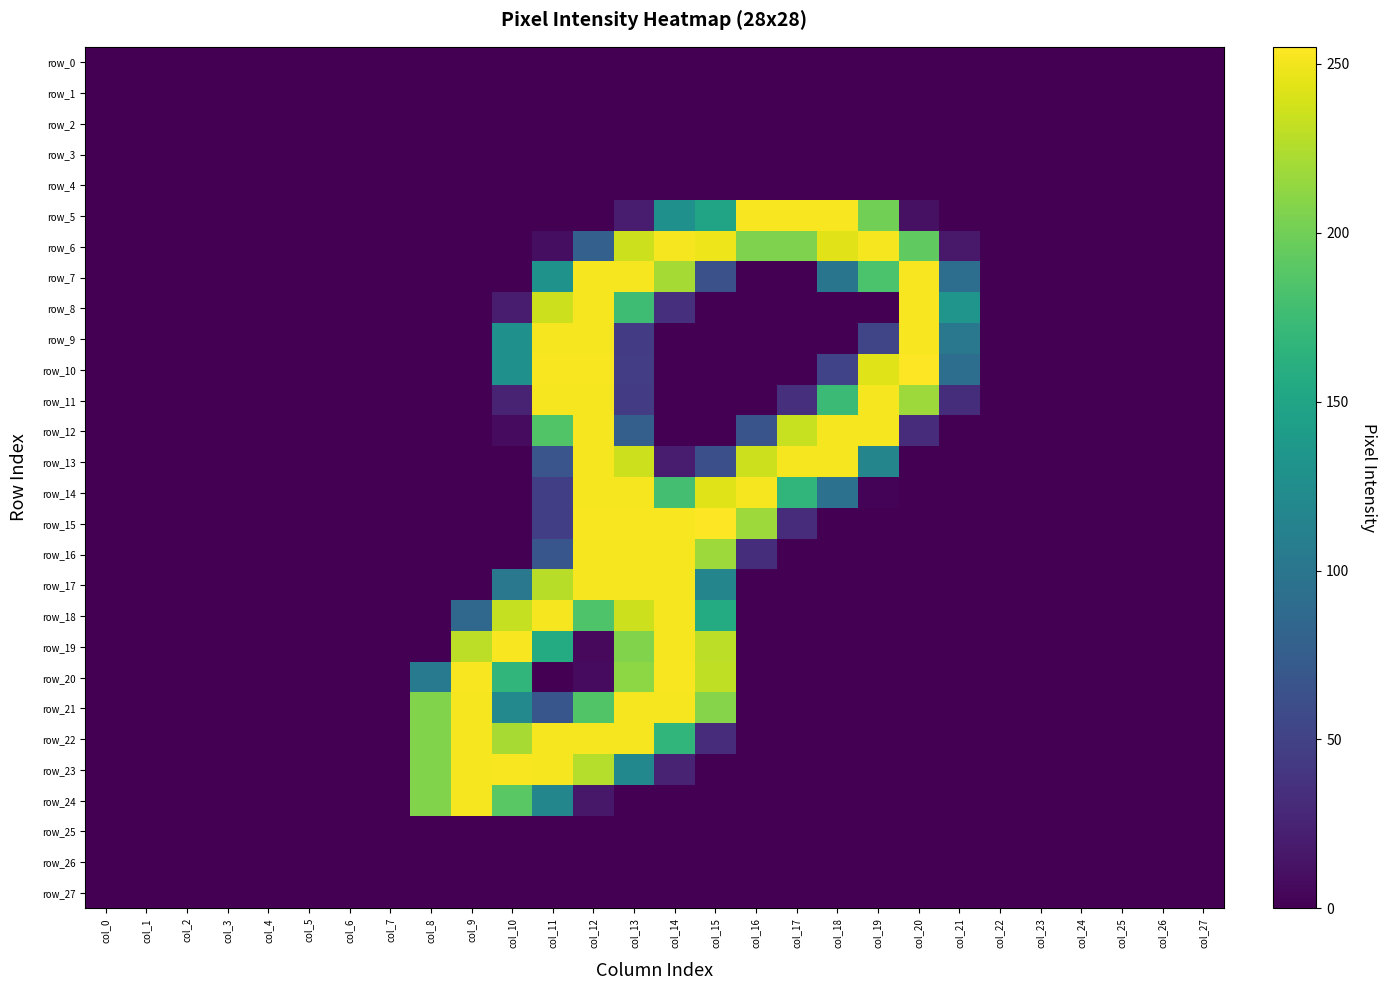

How many categories are shown in the chart?

28